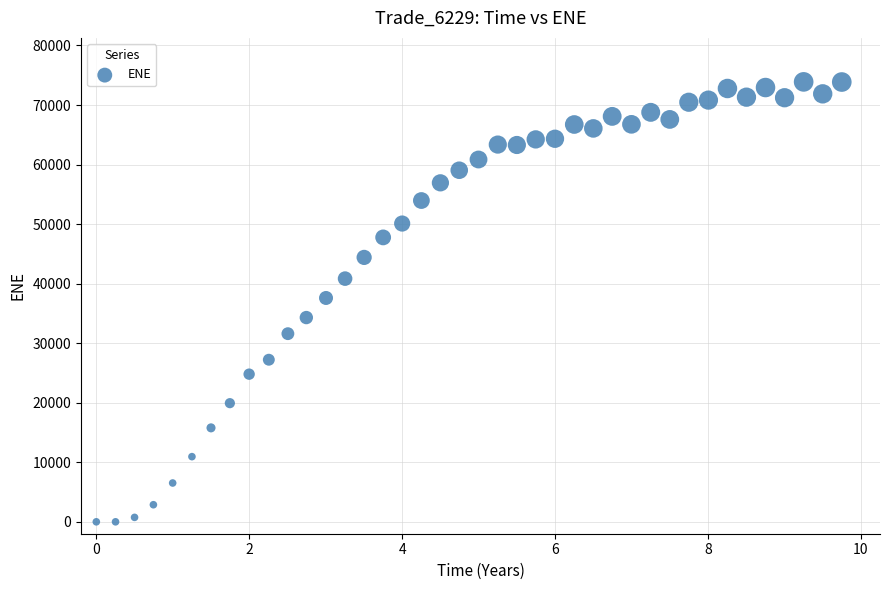

What is the range of X values (max minus min)?

9.7